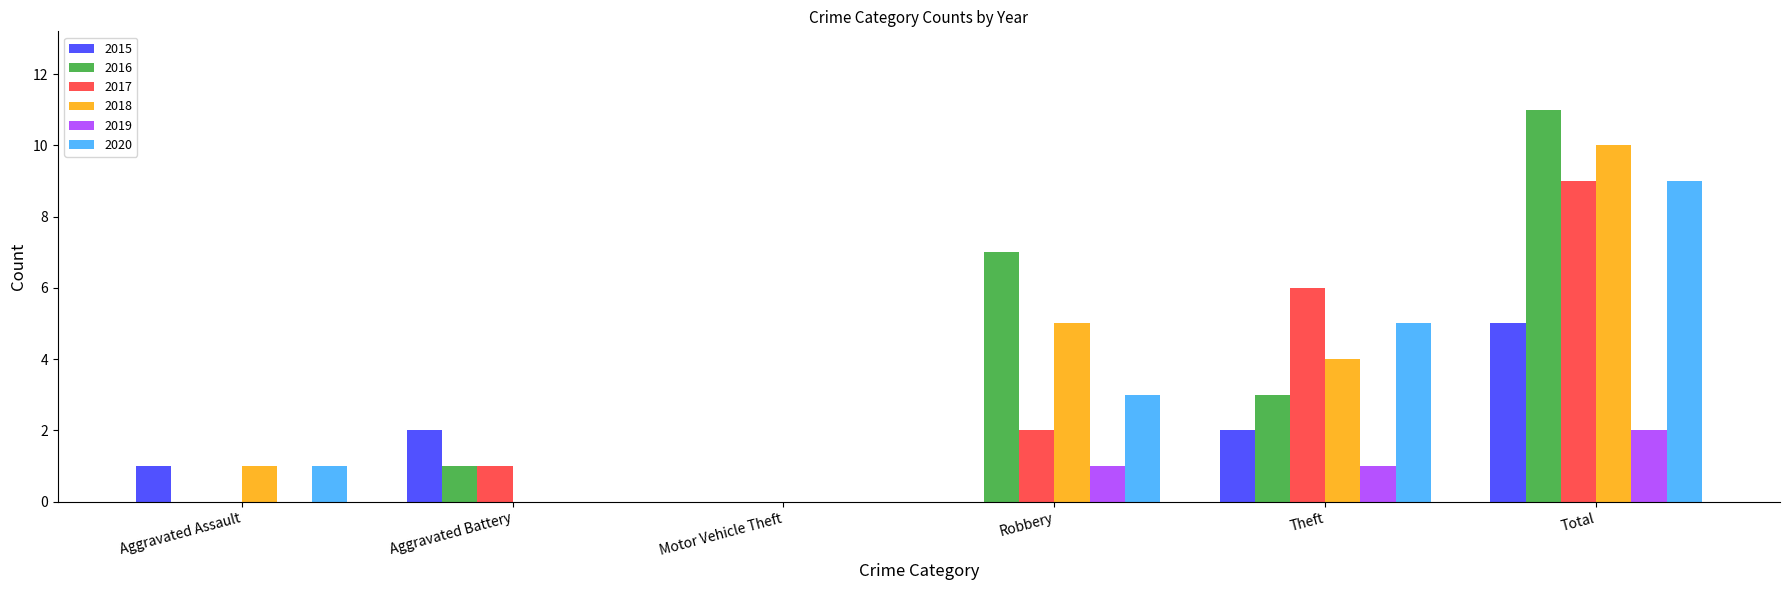

How many series are shown in this chart?

6